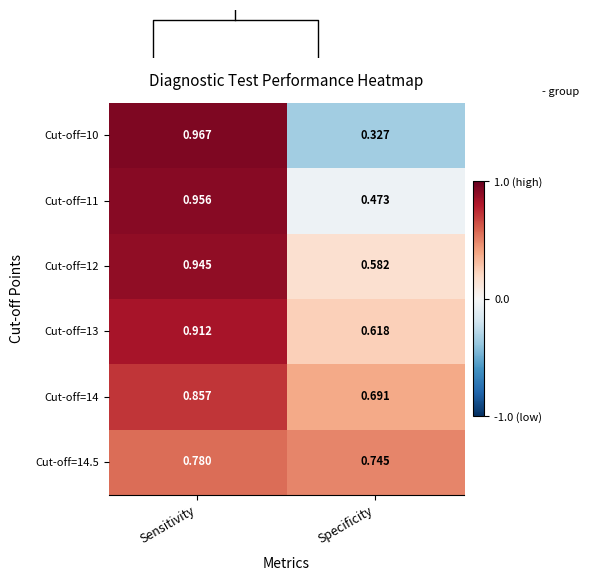

Is the value of Cut-off=12 at Specificity greater than the value of Cut-off=14.5 at Specificity?

No